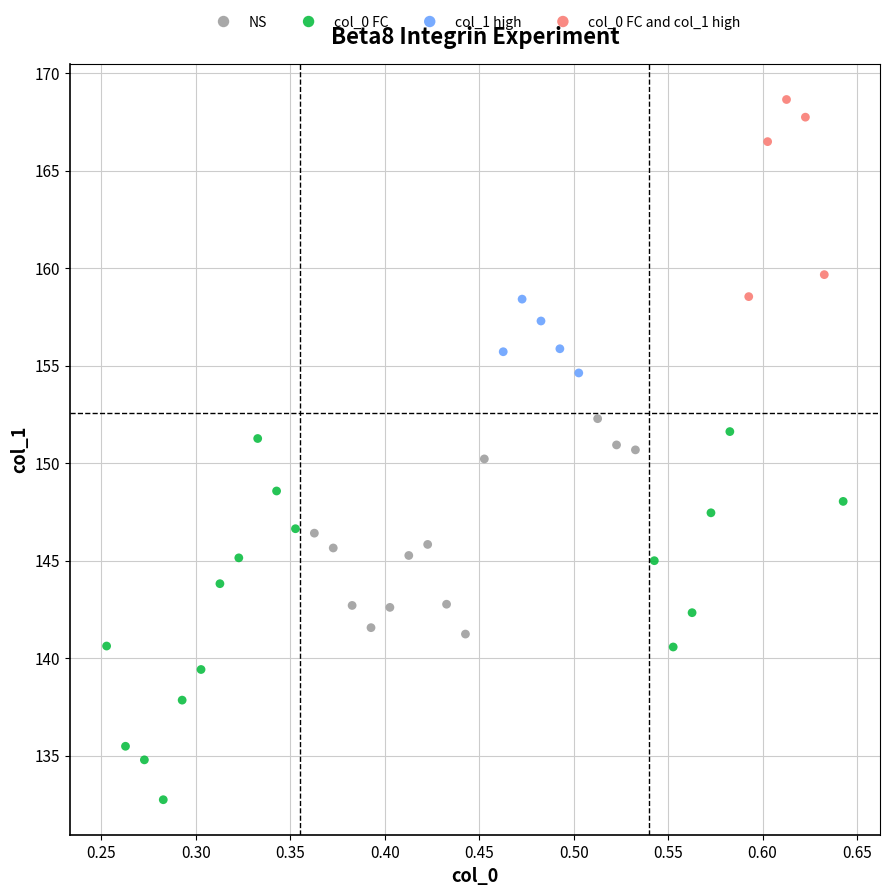

Which series reaches the minimum Y coordinate?

col_0 FC